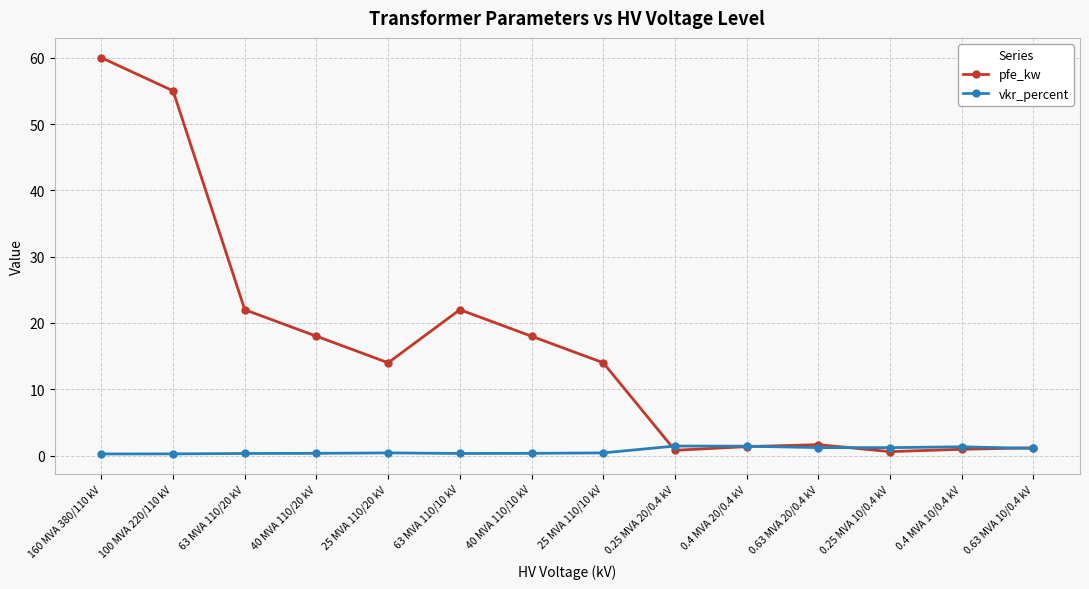

What is the difference between the maximum and second lowest values in the pfe_kw series?

59.2